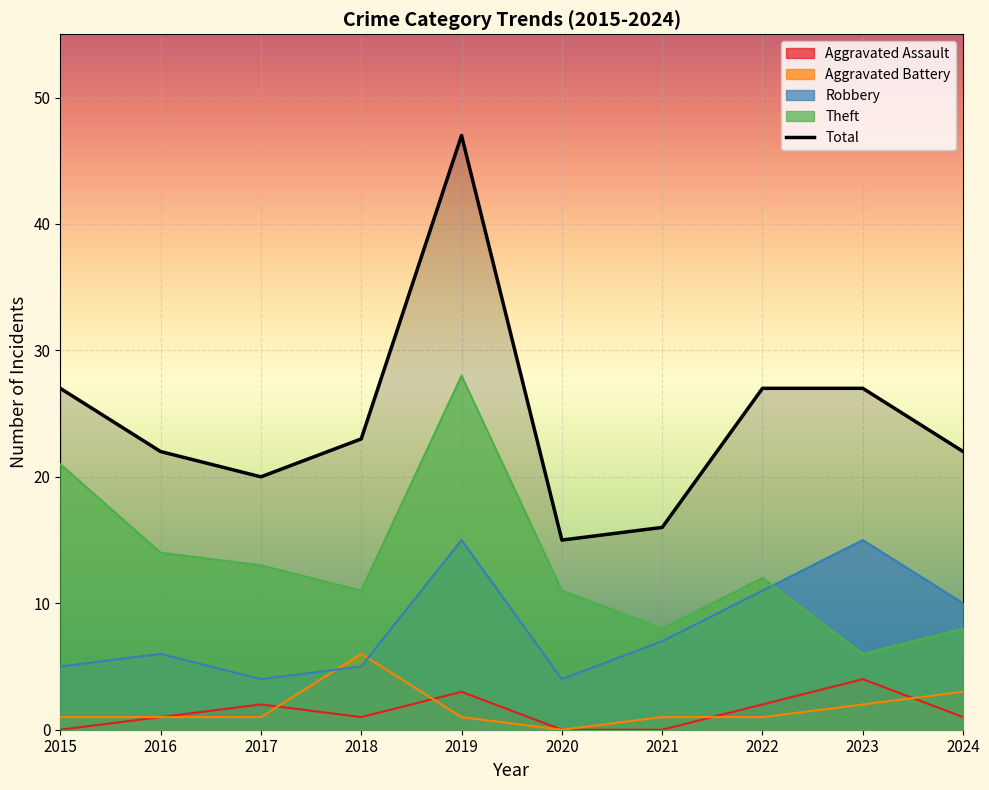

What is the value of the Aggravated Battery point at the 3rd from the left?

1